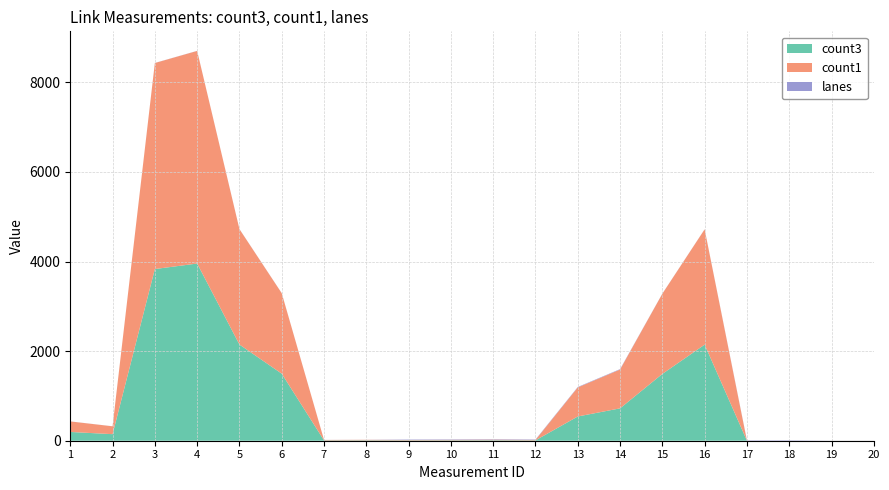

Reading left to right, list all the values displayed in this chart.

count3: 195.8	146.3	3833.2	3956.1	2147.5	1497.0	7.8	9.2	7.5	8.9	10.9	8.0	541.4	722.7	1492.0	2145.4	0.0	0.0	0.6	0.6
count1: 234.9	175.6	4599.8	4747.3	2576.9	1796.3	9.4	11.0	9.0	10.6	13.1	9.6	649.7	867.2	1790.4	2574.5	0.0	0.0	0.7	0.7
lanes: 1.0	1.0	2.0	2.0	2.0	2.0	1.0	1.0	9.0	9.0	9.0	9.0	9.0	9.0	2.0	2.0	9.0	9.0	1.0	1.0